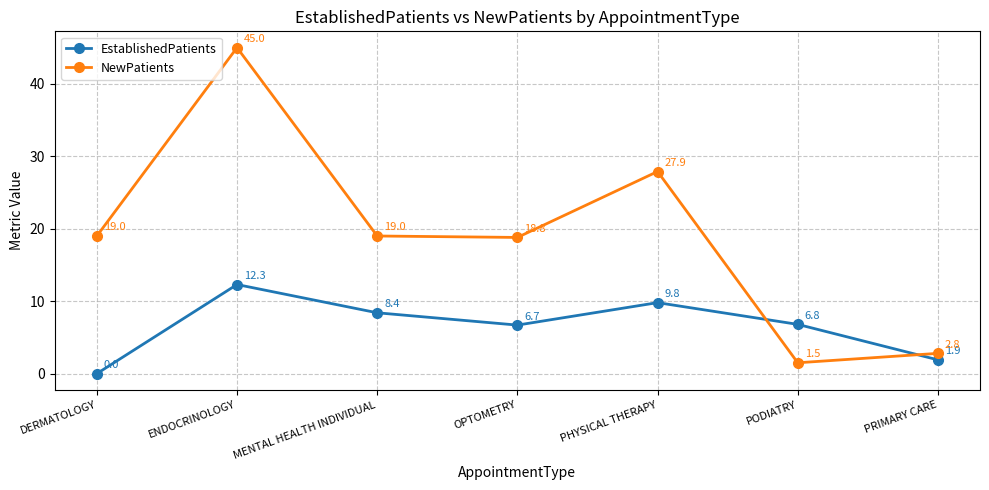

How many distinct data groups are displayed?

2